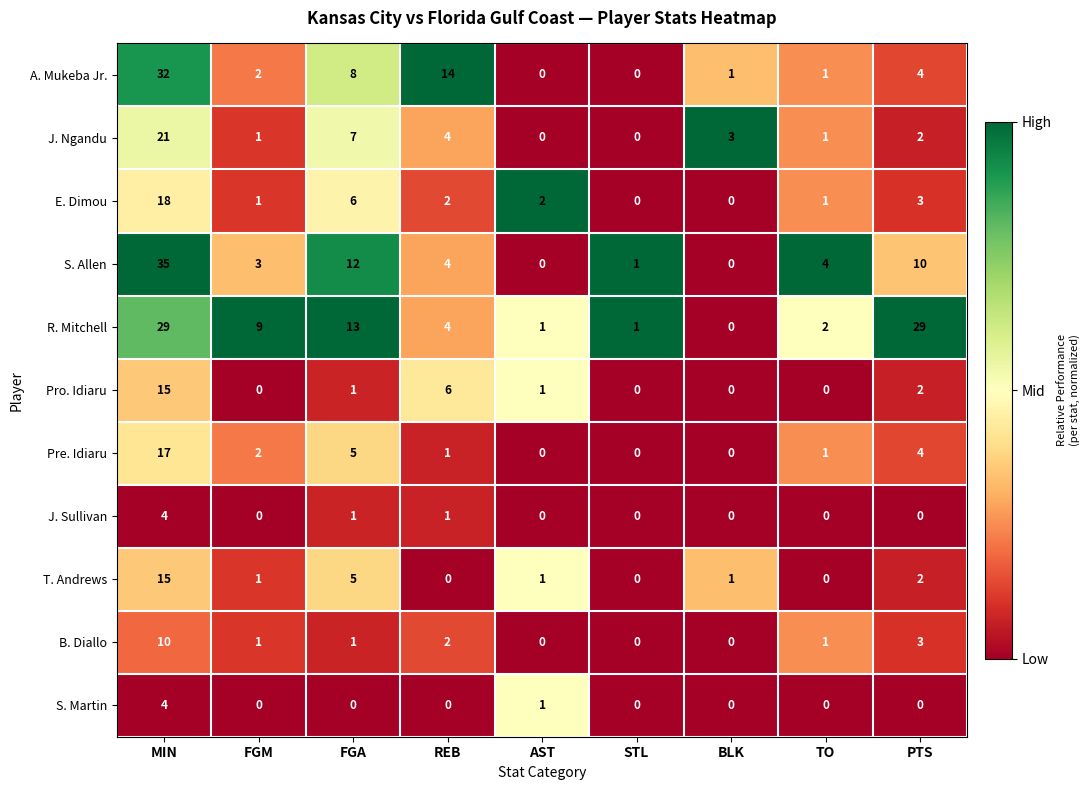

What is the sum of all B. Diallo values?

18